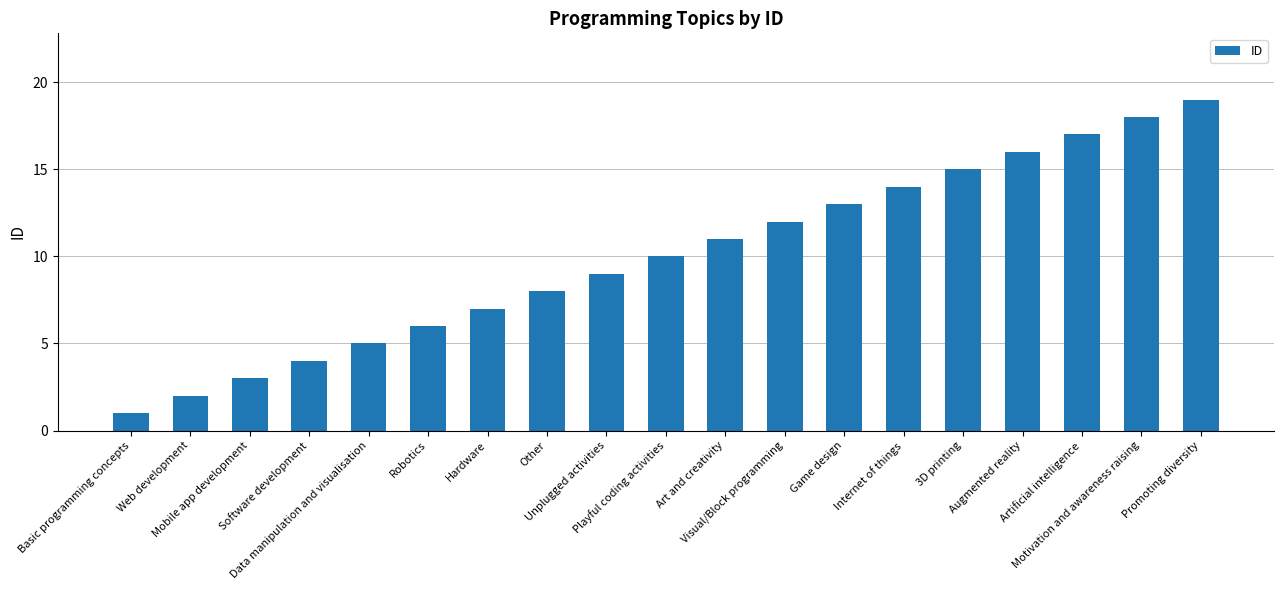

What is the label of the 2nd bar from the left?

Web development